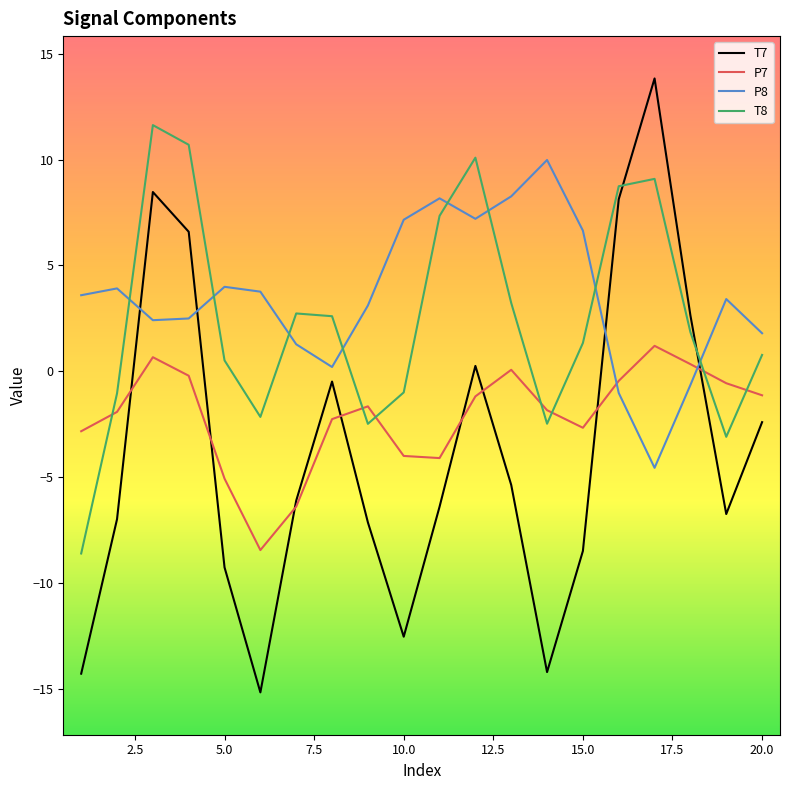

Which series has the widest spread of values?

T7